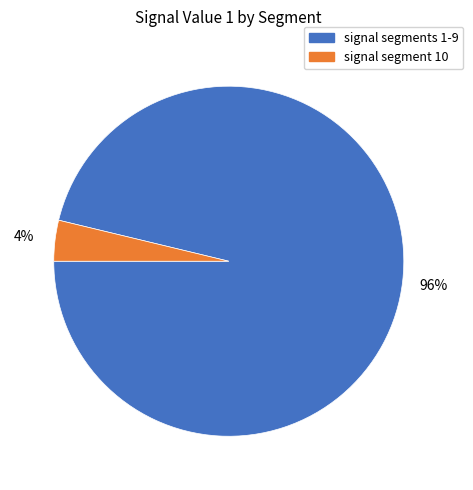

Which slice is the largest?

signal segments 1-9